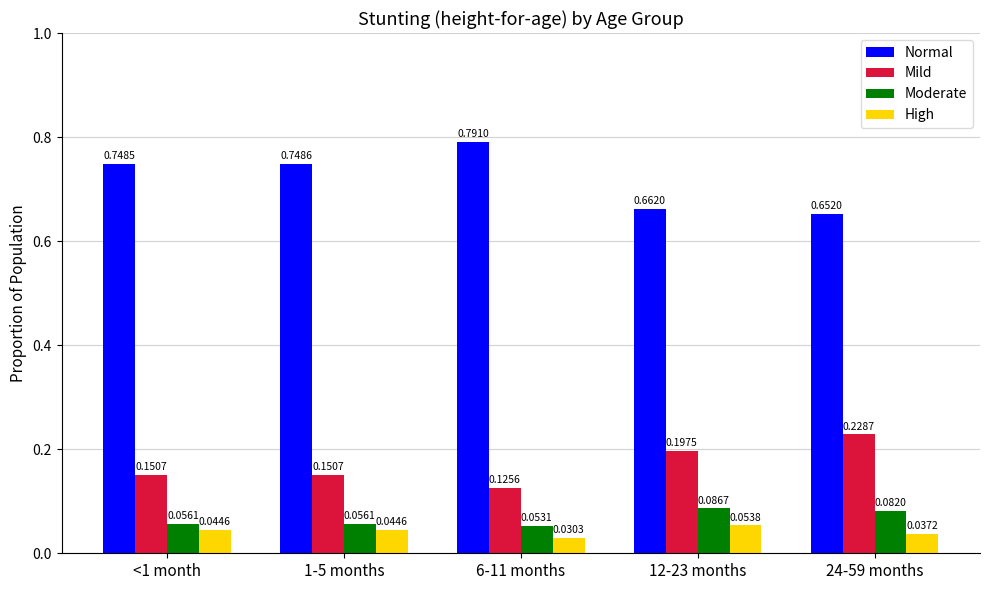

What is the total value across all series at 1-5 months?

1.0